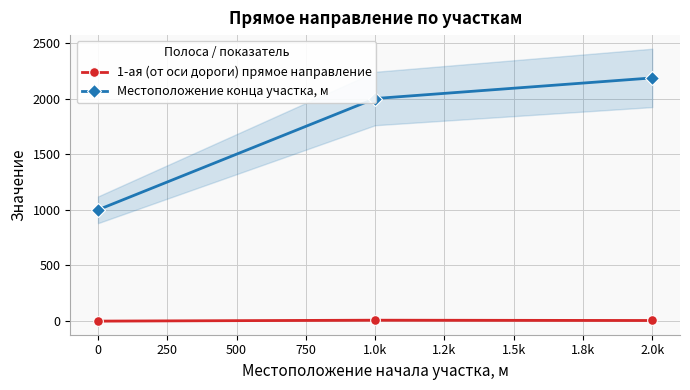

Is the value of 1-ая (от оси дороги) прямое направление at 1.0k greater than the value of Местоположение конца участка, м at 2.0k?

No